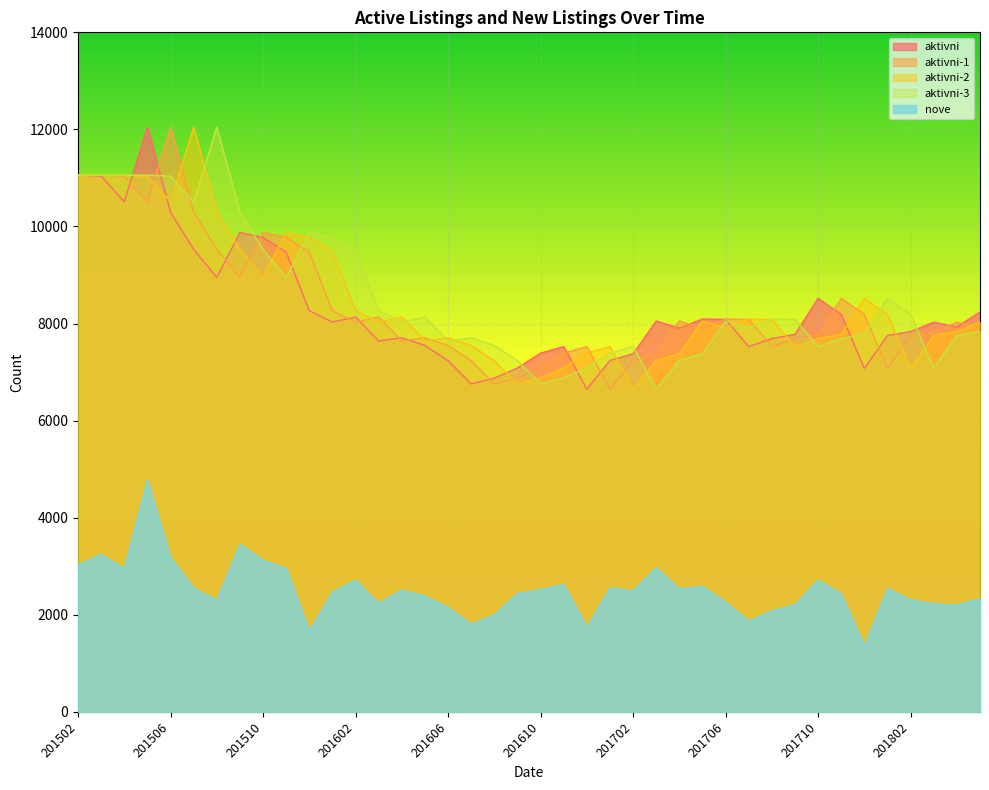

Is the value of aktivni-1 at 201705 greater than the value of aktivni-3 at 201605?

No